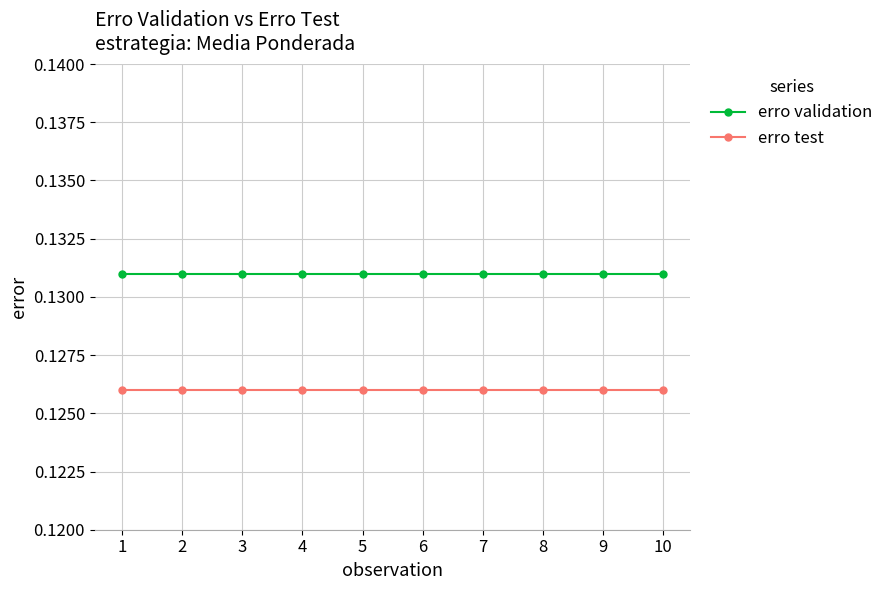

What is the total value across all series at 9?

0.3